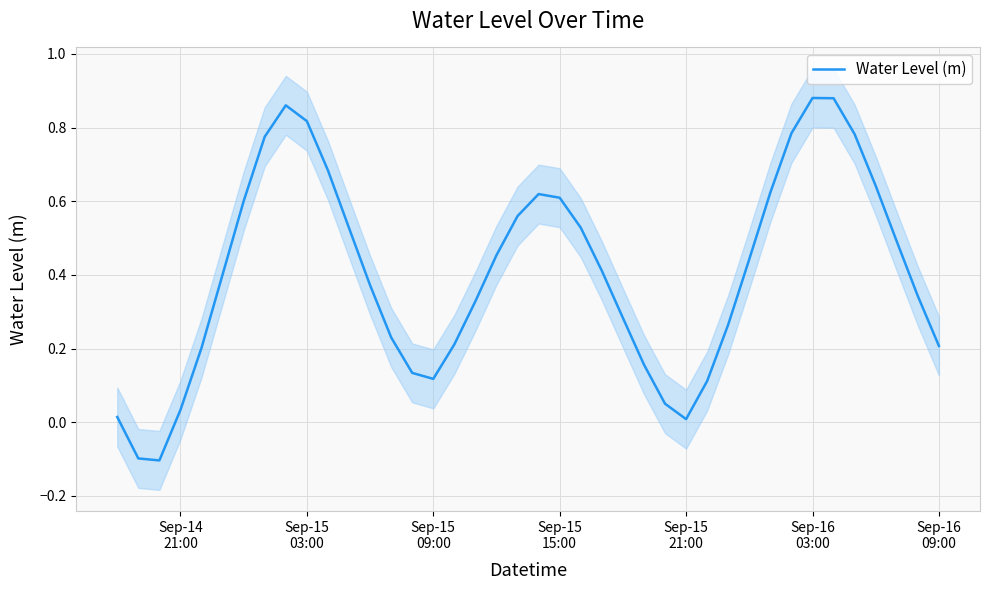

How many interior local valleys (lower than both neighbors) does the data have?

3